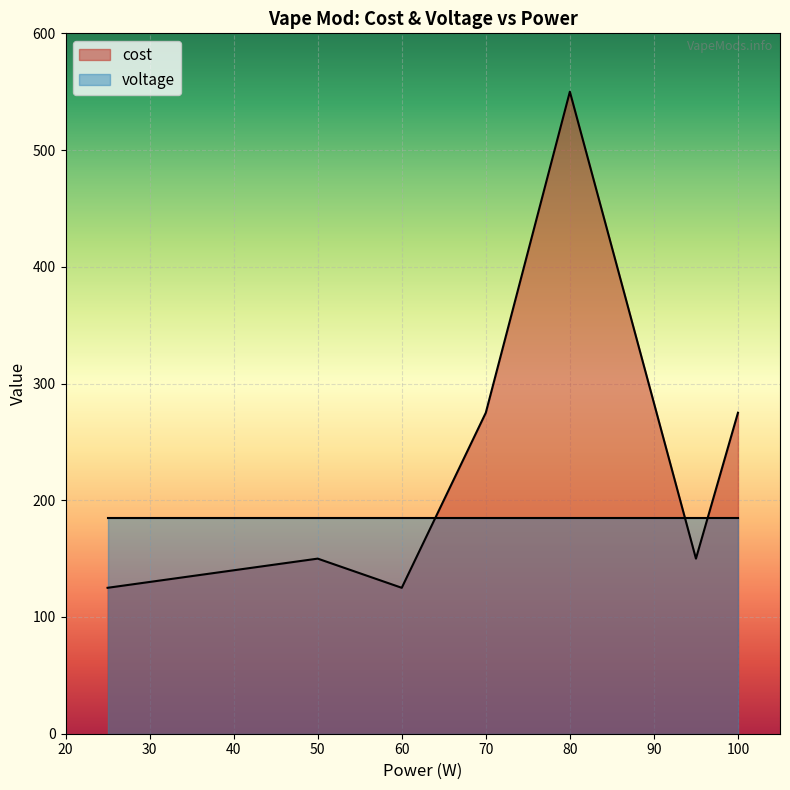

The cost series shows 492.6 at 25. True or false?

False